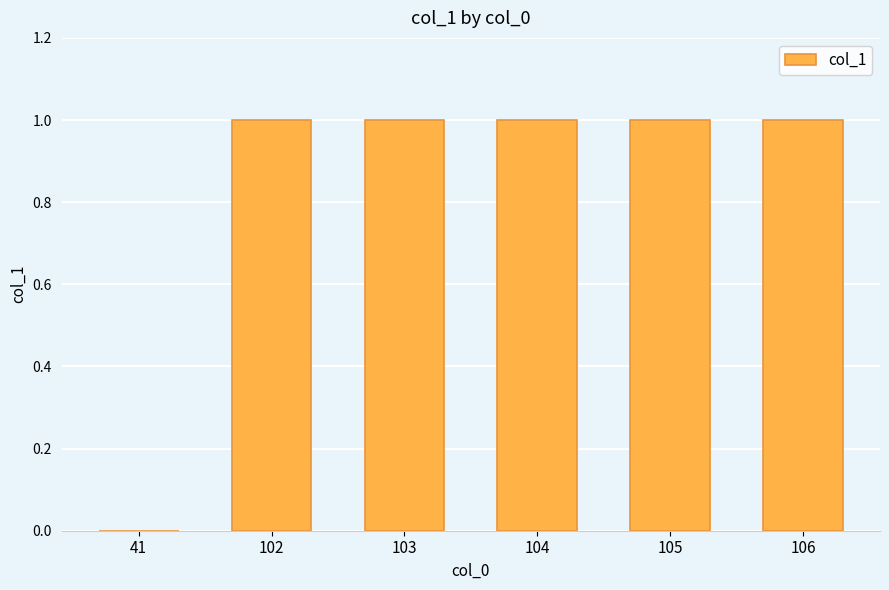

Is it true that the value at 106 is 1?

True